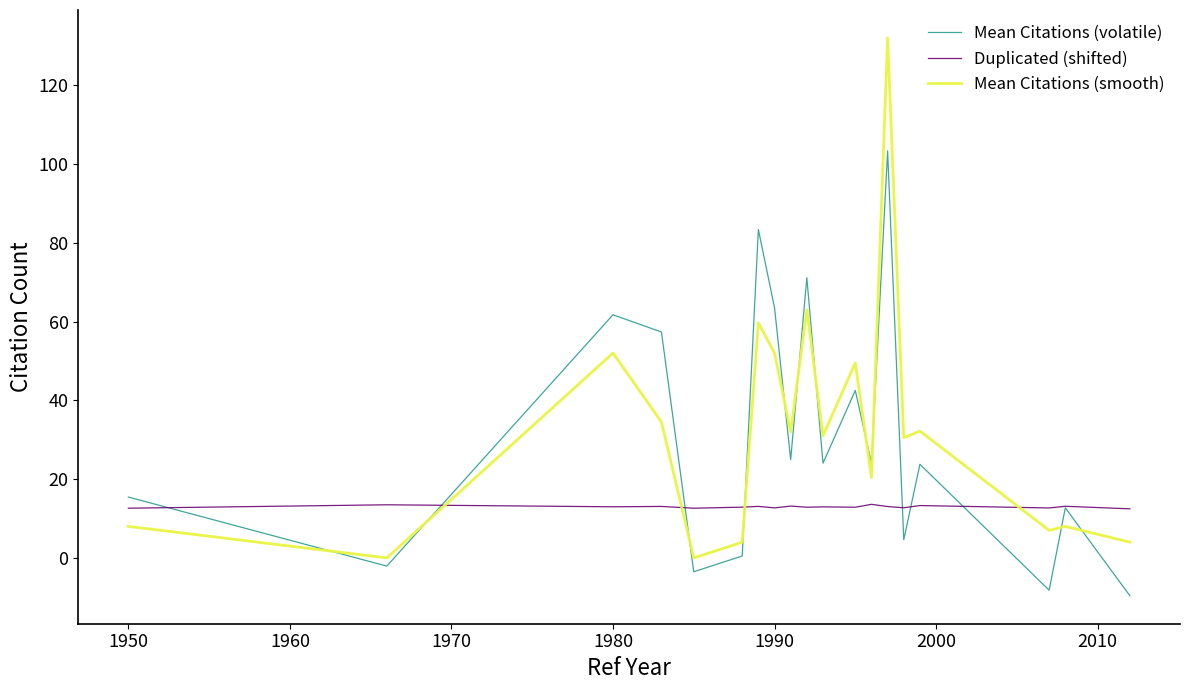

After their last crossing, which series has the higher values: Mean Citations (smooth) or Mean Citations (volatile)?

Mean Citations (smooth)